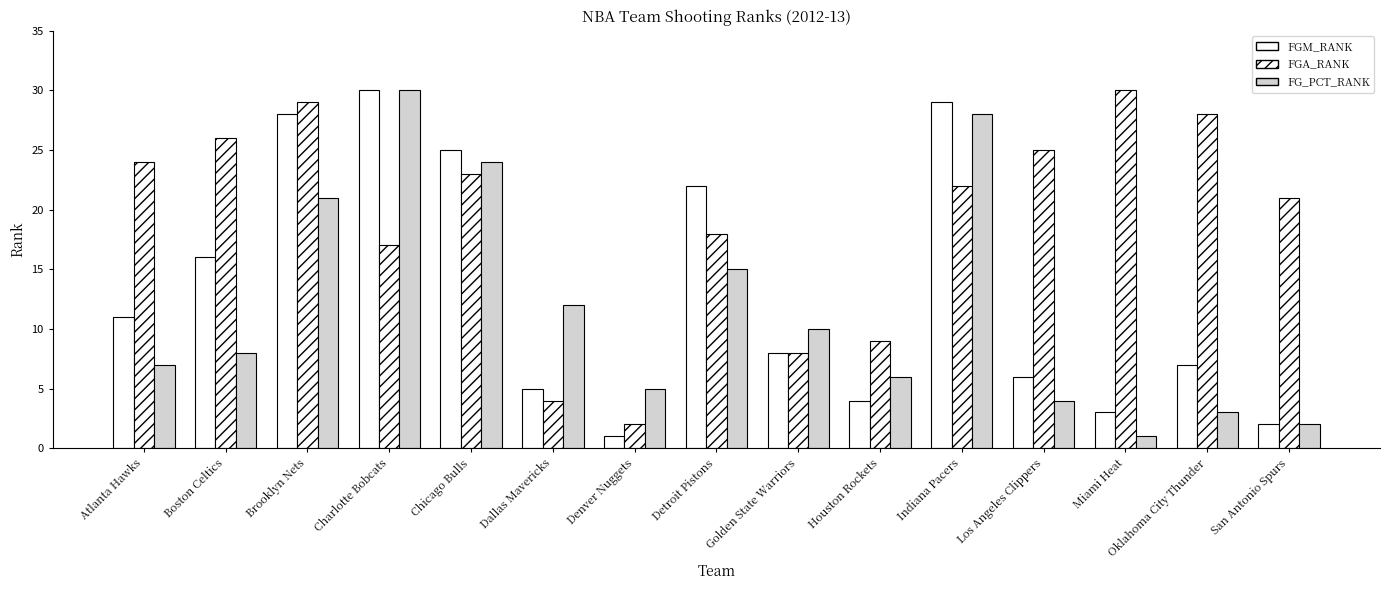

Reading right to left, transcribe all the data shown in this chart.

FGM_RANK: 2	7	3	6	29	4	8	22	1	5	25	30	28	16	11
FGA_RANK: 21	28	30	25	22	9	8	18	2	4	23	17	29	26	24
FG_PCT_RANK: 2	3	1	4	28	6	10	15	5	12	24	30	21	8	7